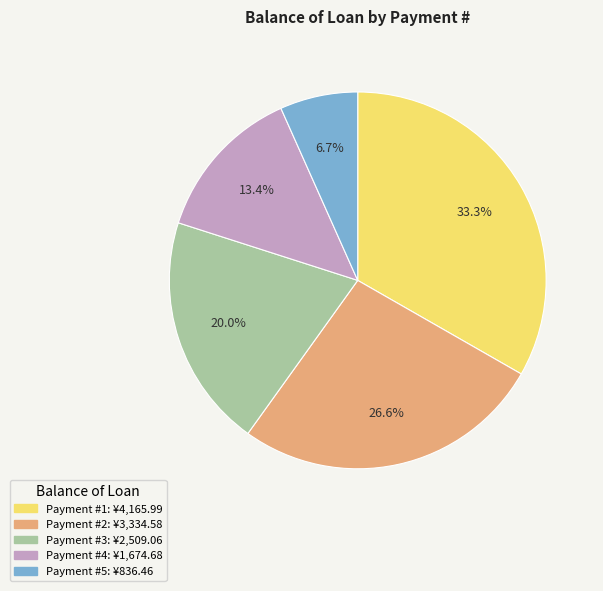

How many slices are in this pie chart?

5